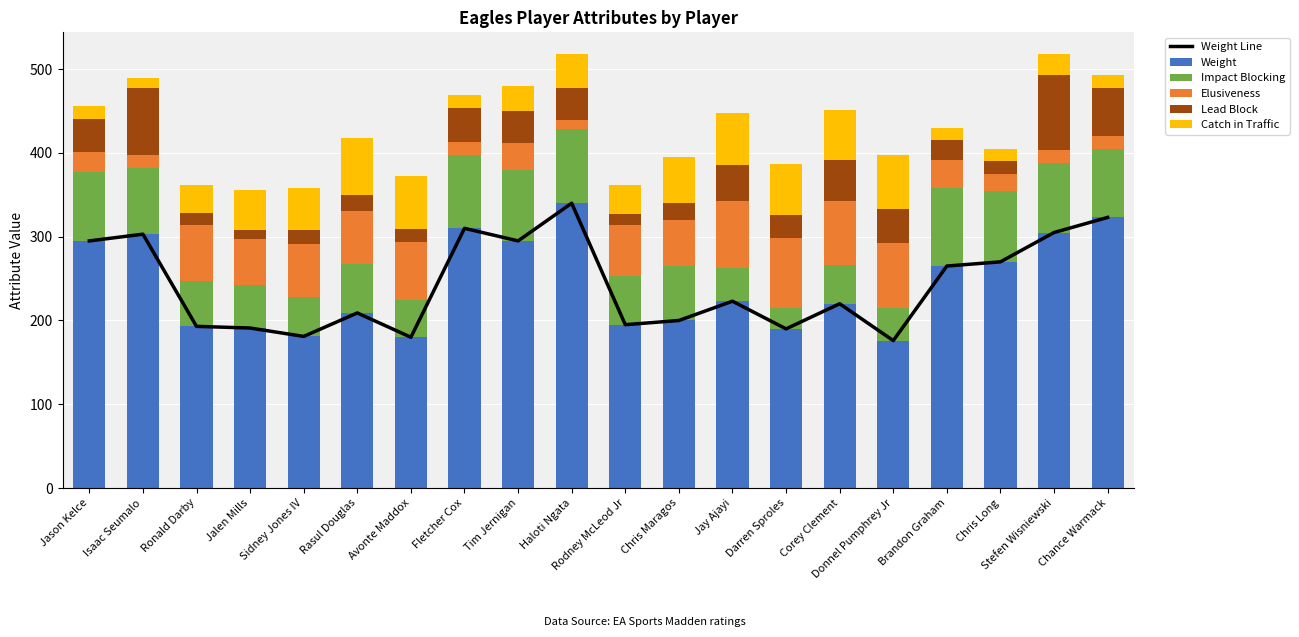

What are all the series names shown in the legend?

Weight Line, Weight, Impact Blocking, Elusiveness, Lead Block, Catch in Traffic